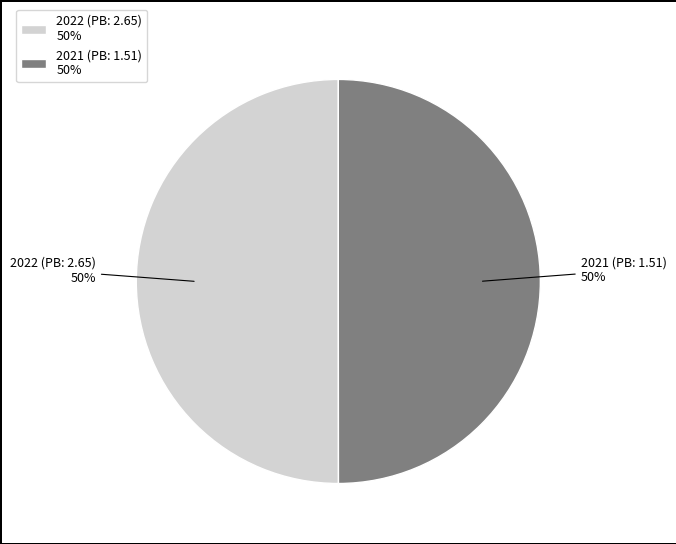

How many slices are in this pie chart?

2